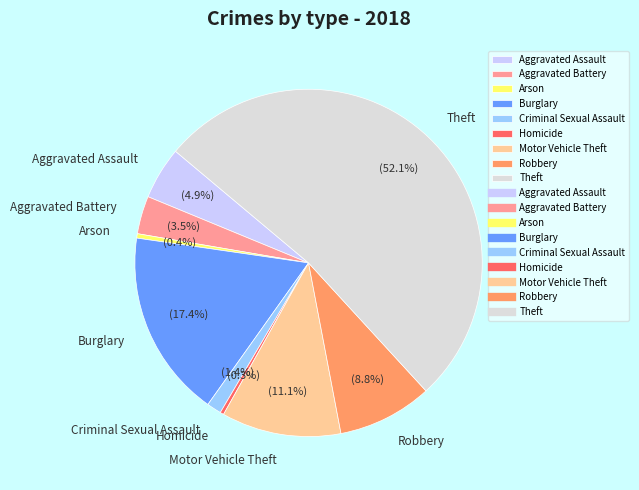

Count the number of slices in the pie.

9